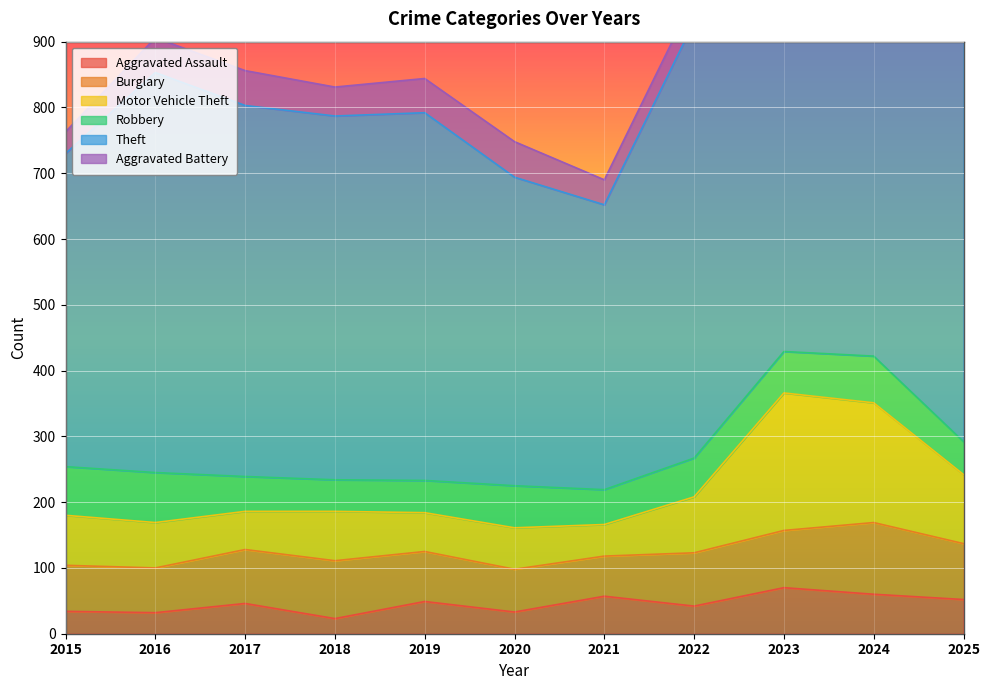

The Theft series shows 510 at 2025. True or false?

False